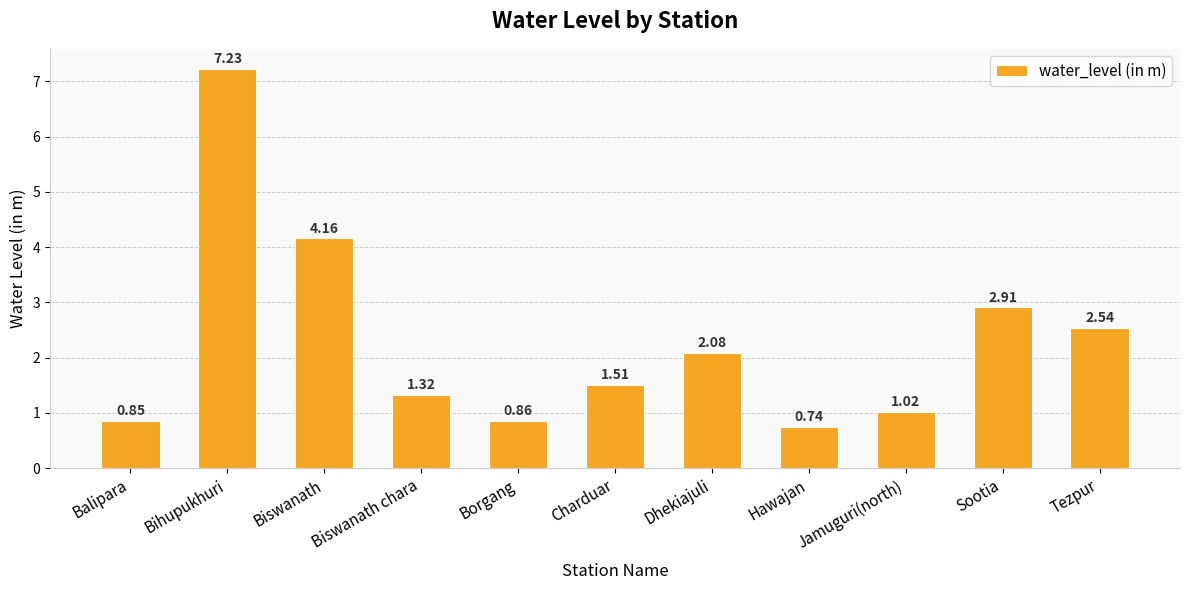

Where is the data nearest to the value 3?

Sootia